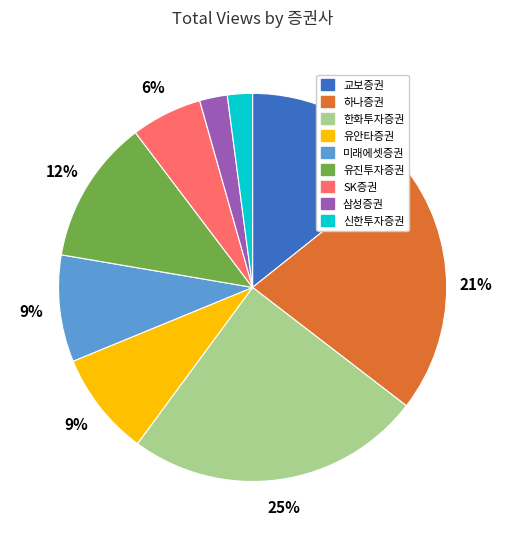

What is the largest slice in the pie chart?

한화투자증권